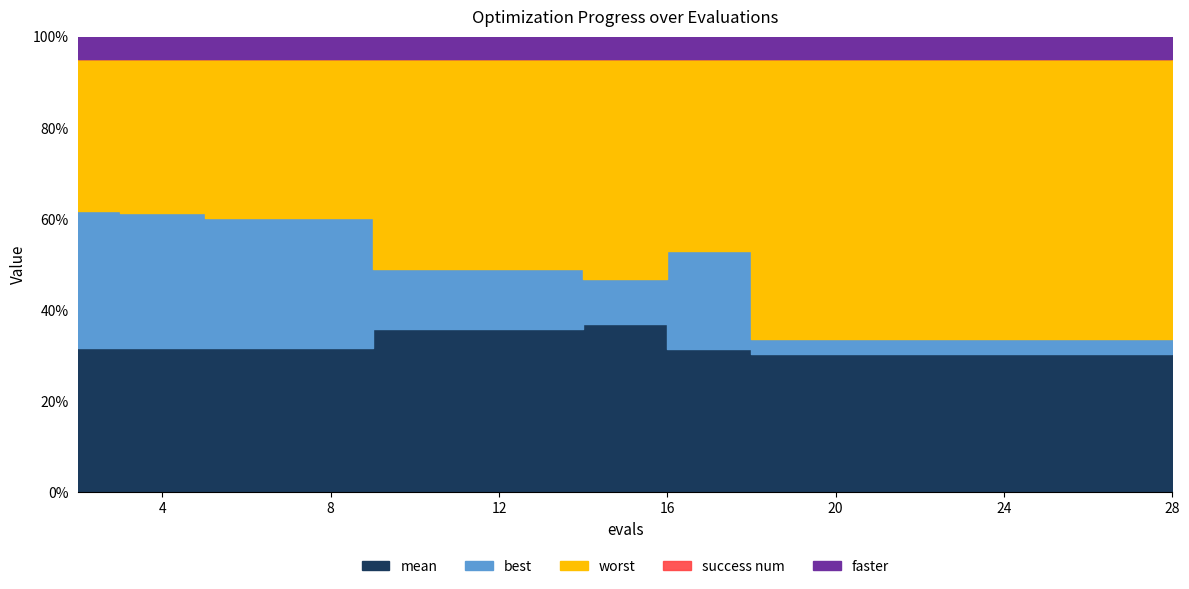

At which category does the chart reach its minimum across all series?

2